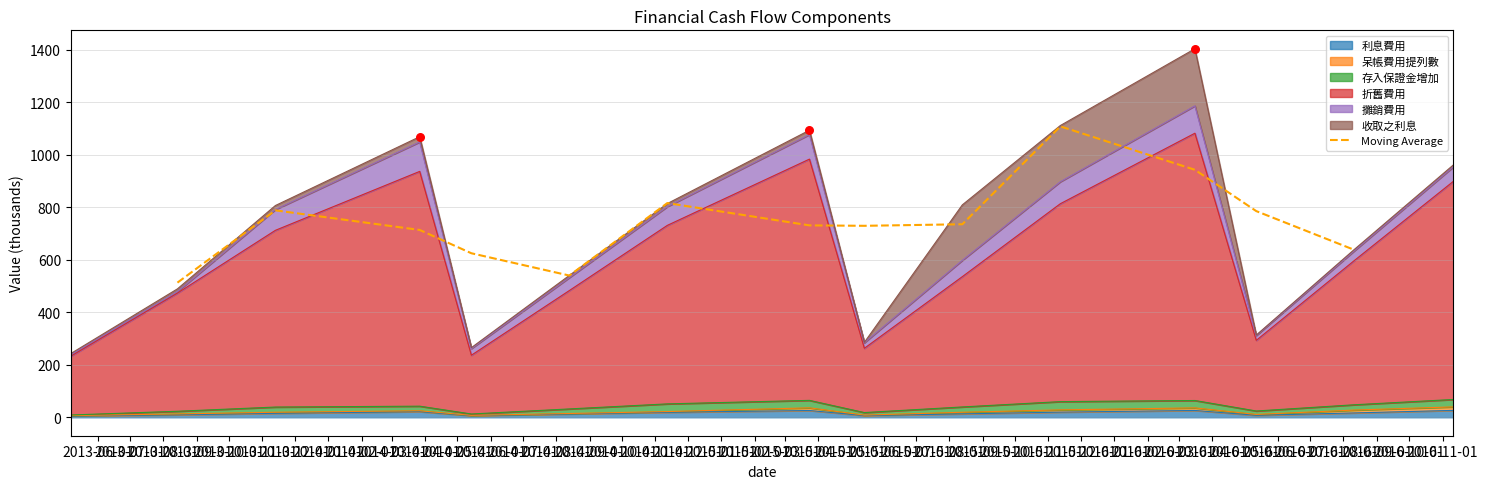

What is the change in value from 2013-11-01 to 2013-12-01?

+276.1